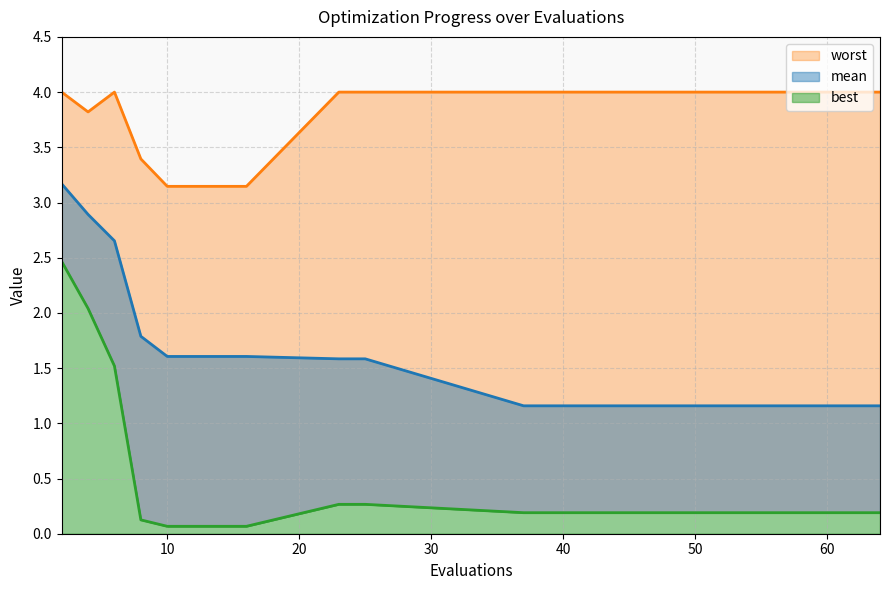

Between 4 and 2, which is larger?

2